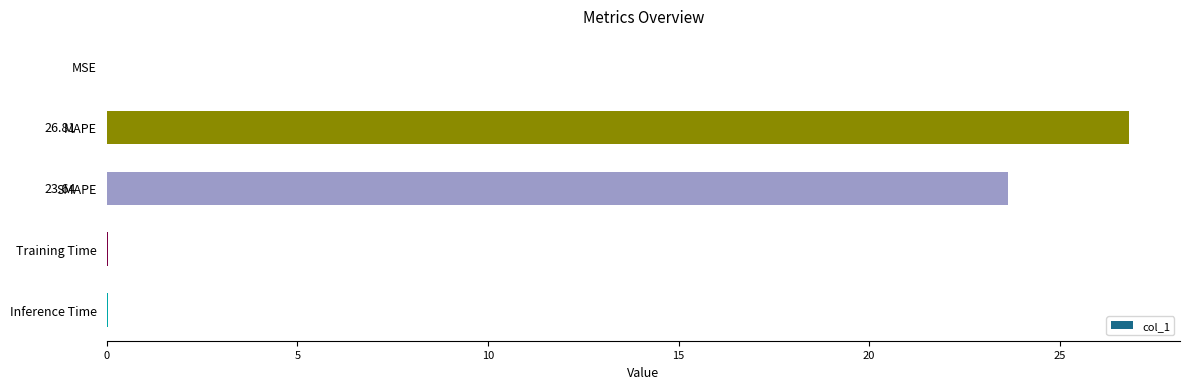

What is the change in value from MAPE to SMAPE?

-3.2